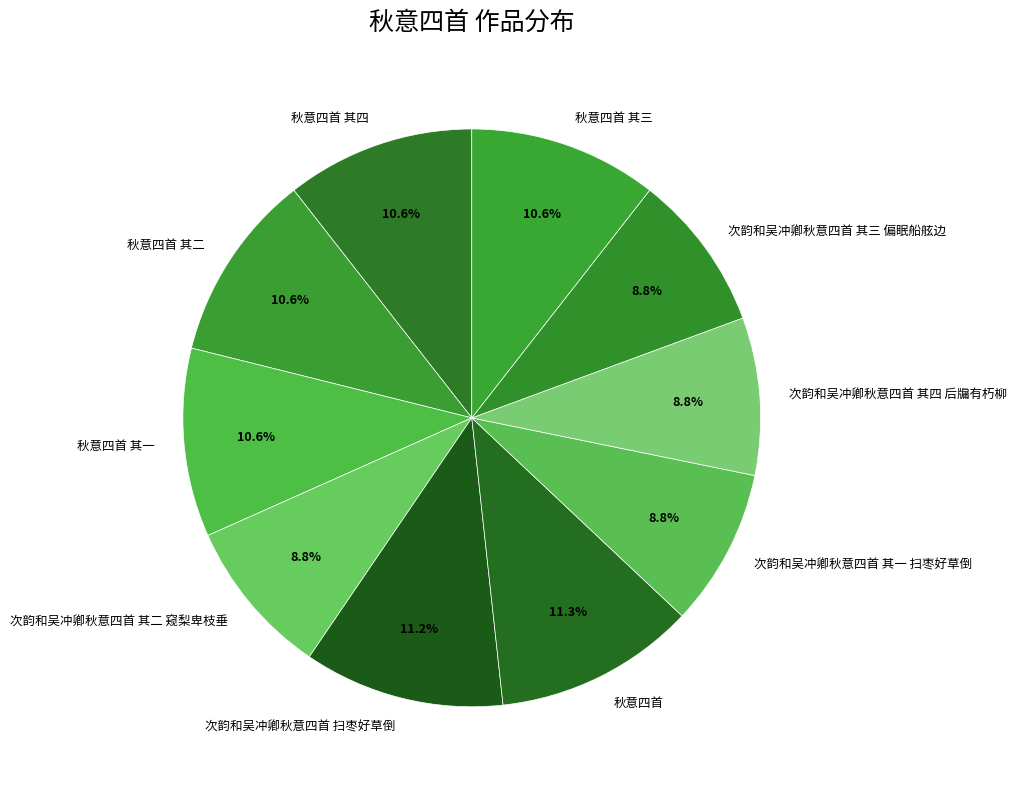

Does any single category account for the majority?

No